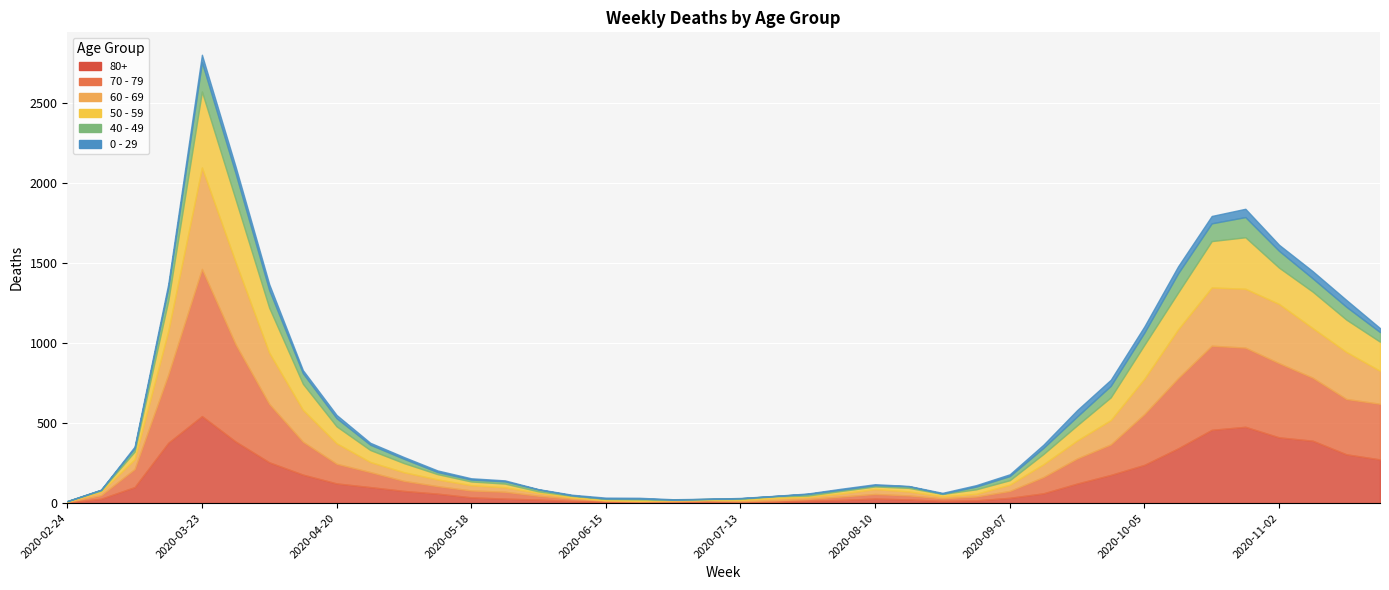

Is it true that 70 - 79 equals 60 at 2020-05-18?

False